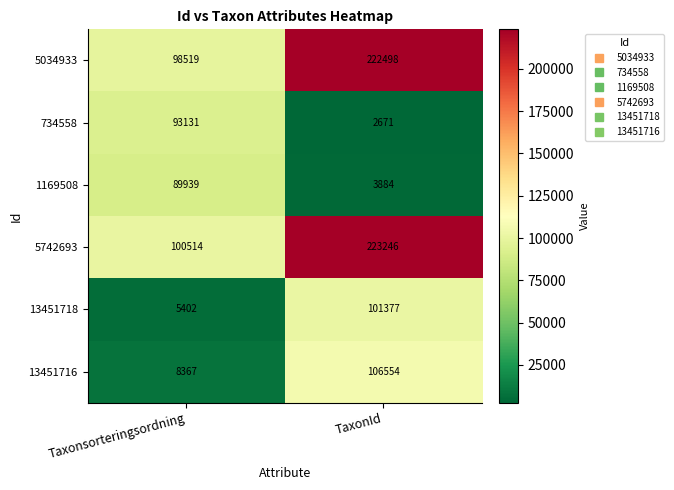

Rank the categories by 5742693 value from highest to lowest.

TaxonId, Taxonsorteringsordning